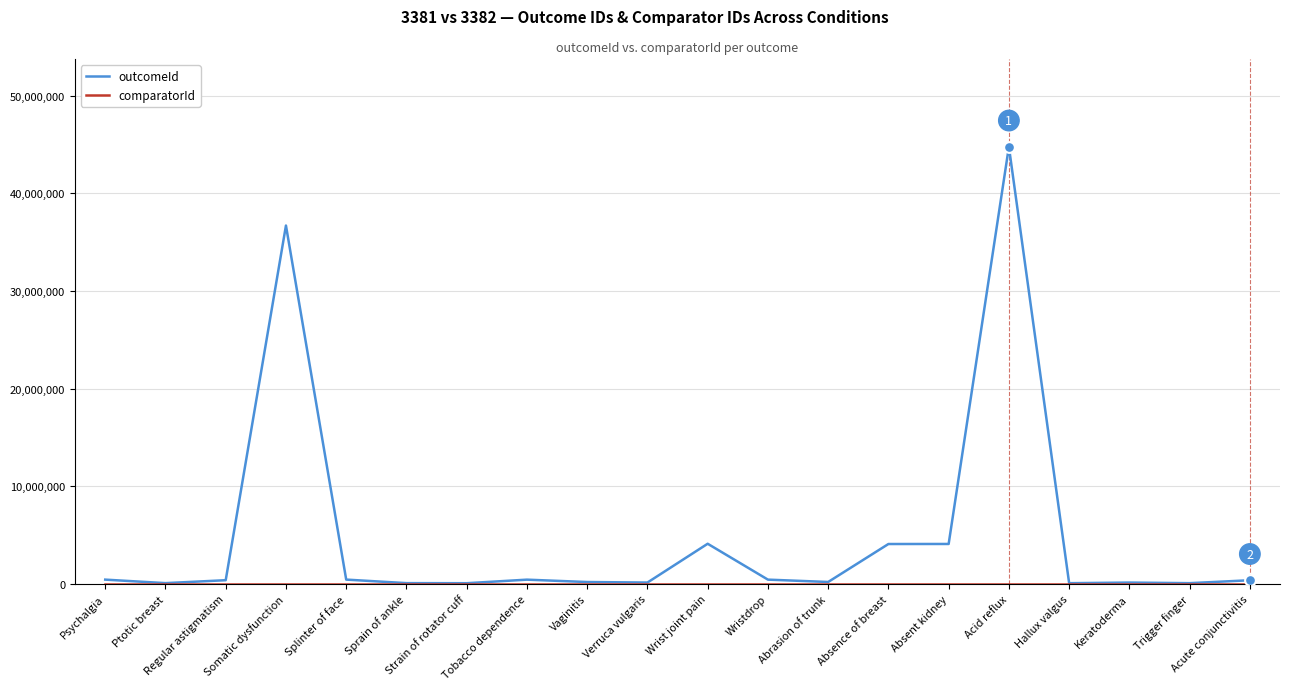

What is the total value across all series at Abrasion of trunk?

202574